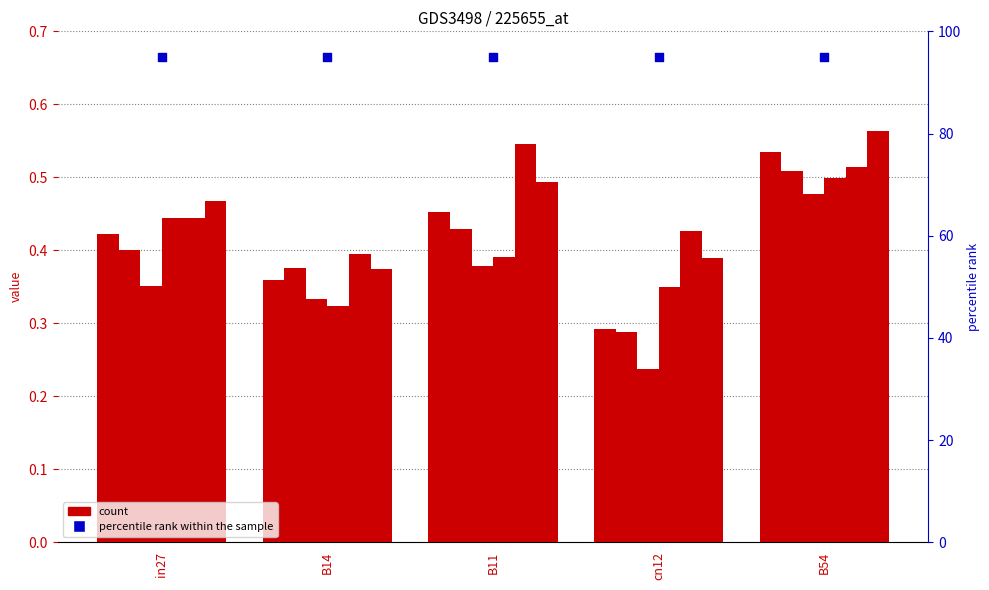

What is the total value across all series at B54?

3.1